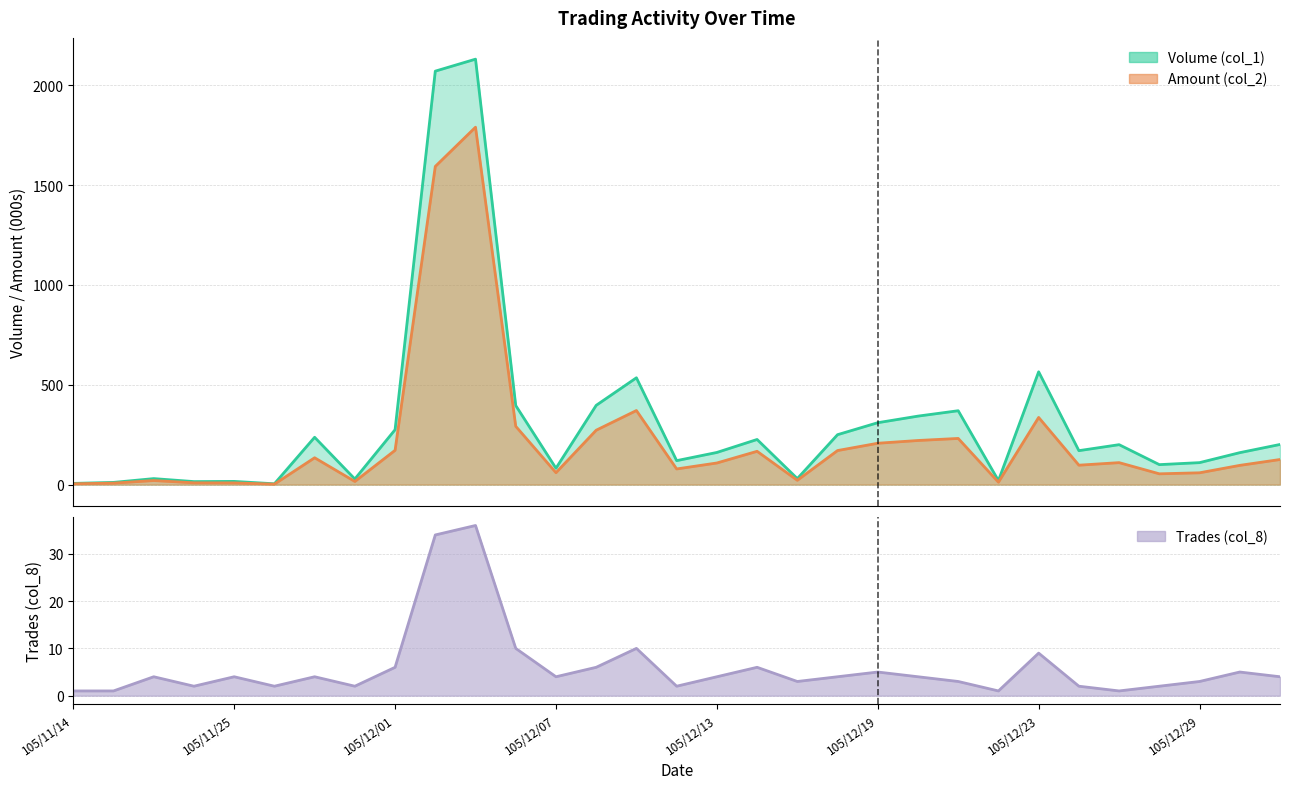

True or false: Volume (col_1) has more than 0 points higher than both neighbors.

True